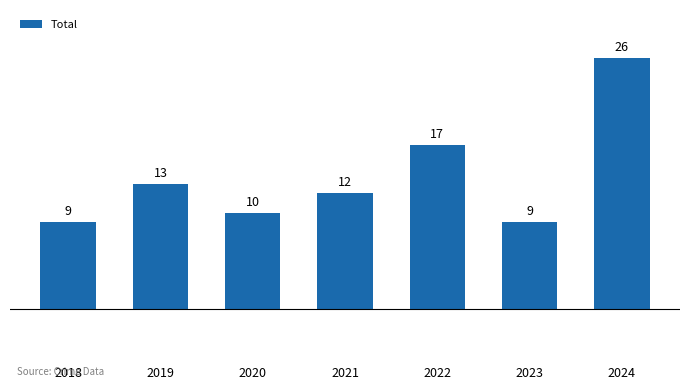

Where is the data nearest to the value 17?

2022